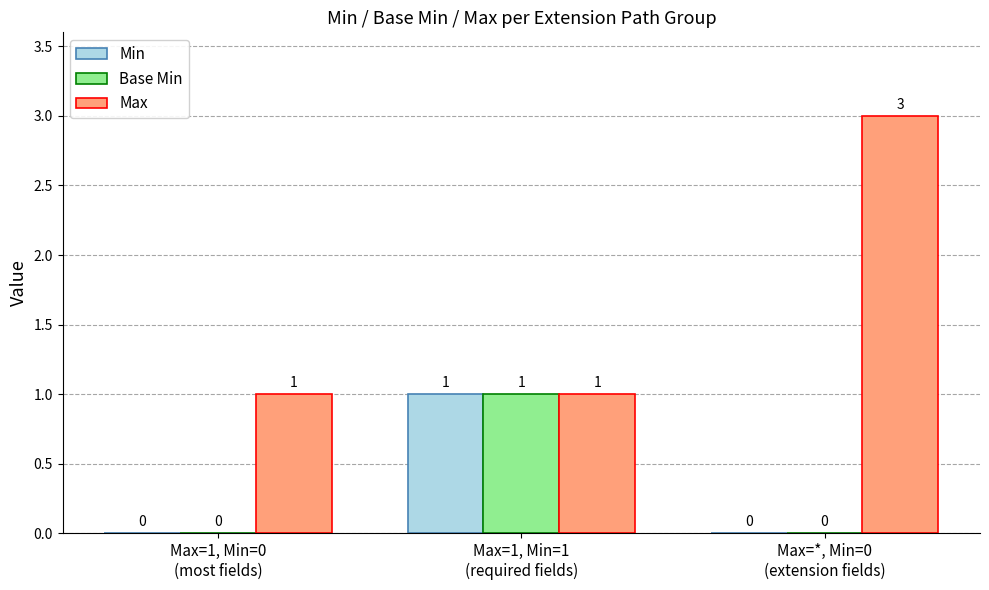

What is the maximum value for Max?

3